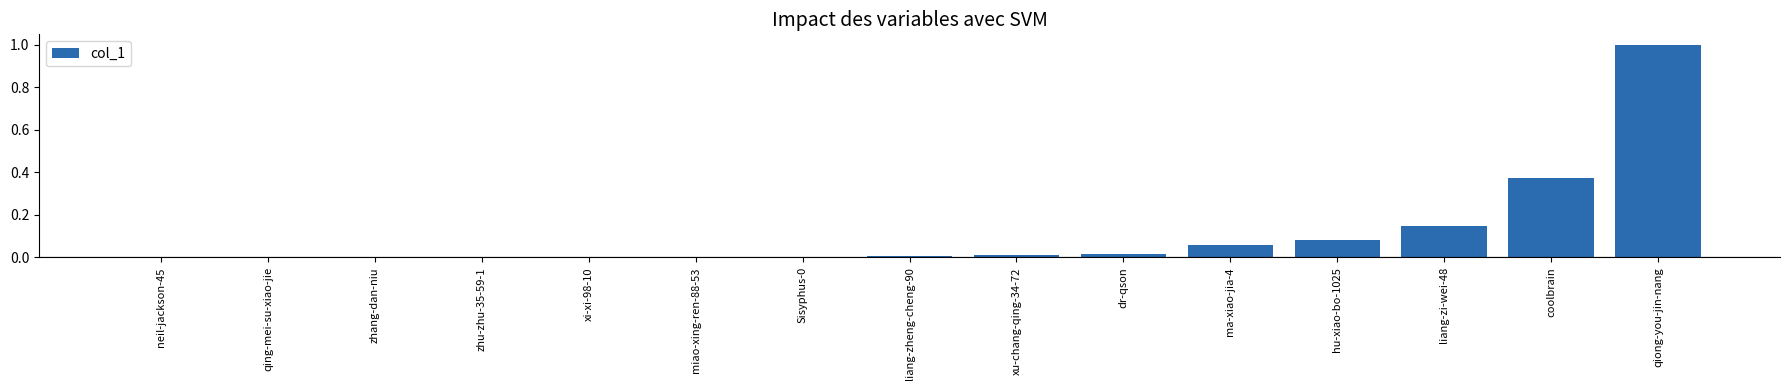

Which label corresponds to the largest value in the chart?

qiong-you-jin-nang